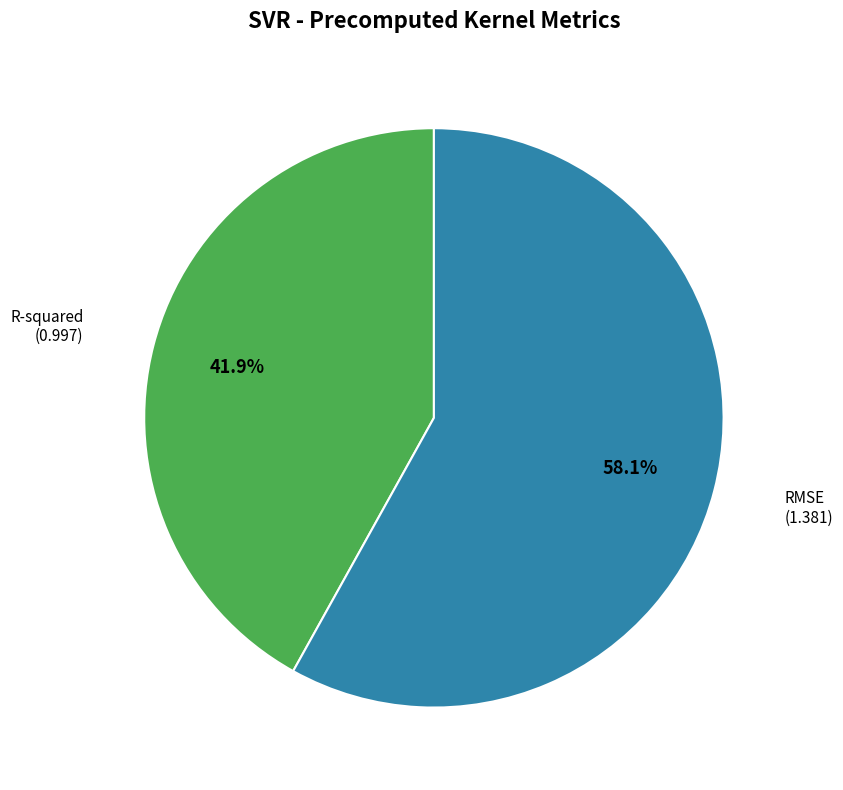

Count the number of slices in the pie.

2